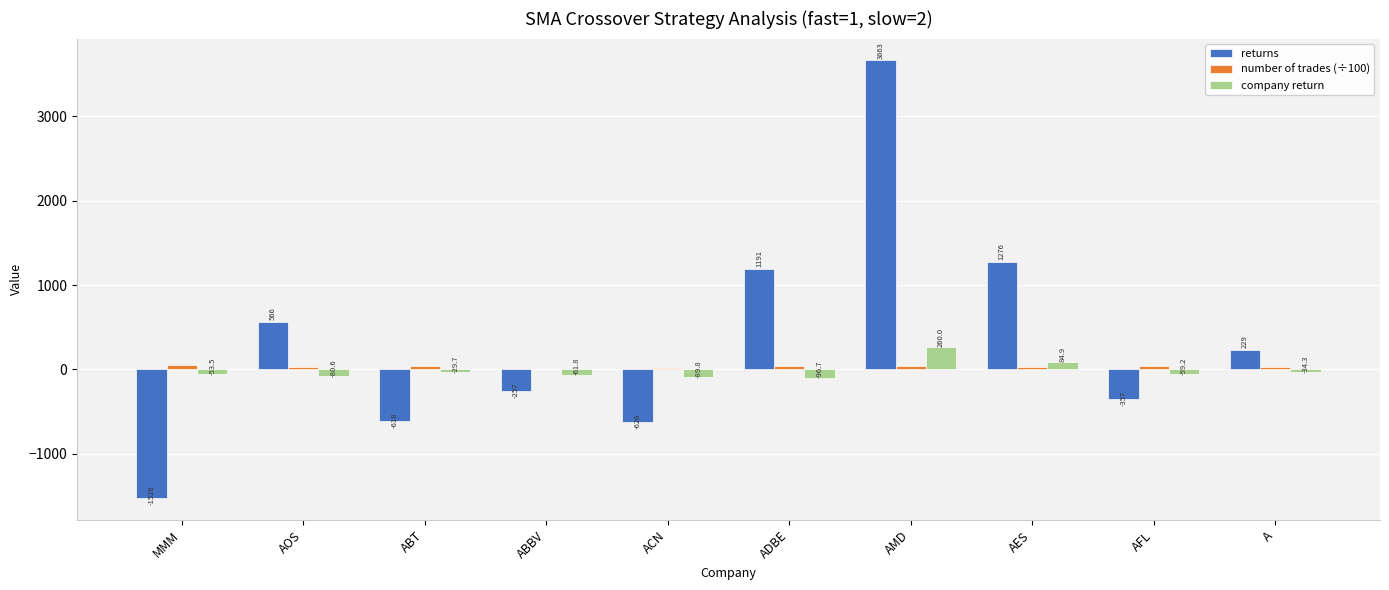

Does the chart contain stacked bars?

No